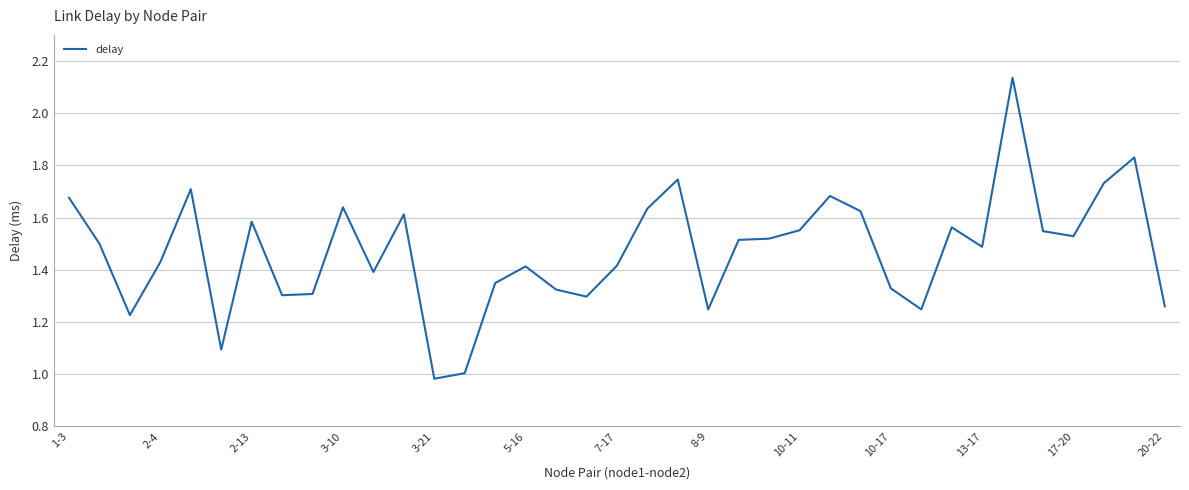

What is the difference between the second highest and minimum values?

0.8